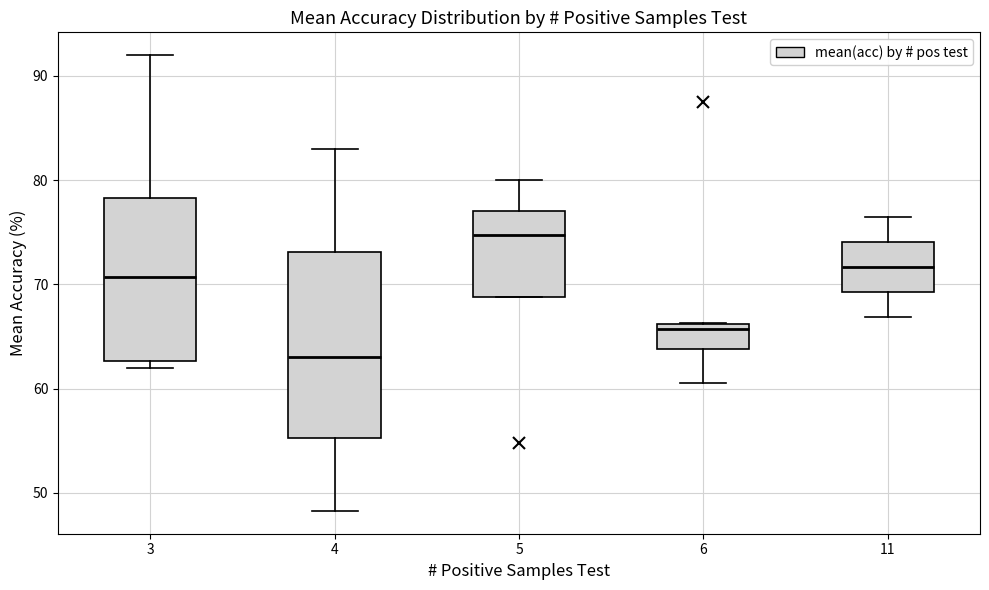

Where is the lower edge of the box at x = 5 on the y-axis? The values are not printed on the chart, so give them approximately, as read against the axis.

69